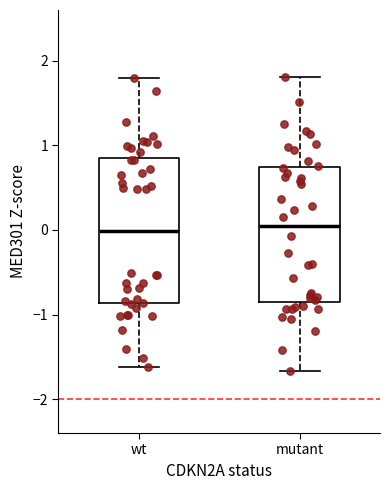

Where does the upper whisker of the box for mutant end on the y-axis? The values are not printed on the chart, so give them approximately, as read against the axis.

1.8